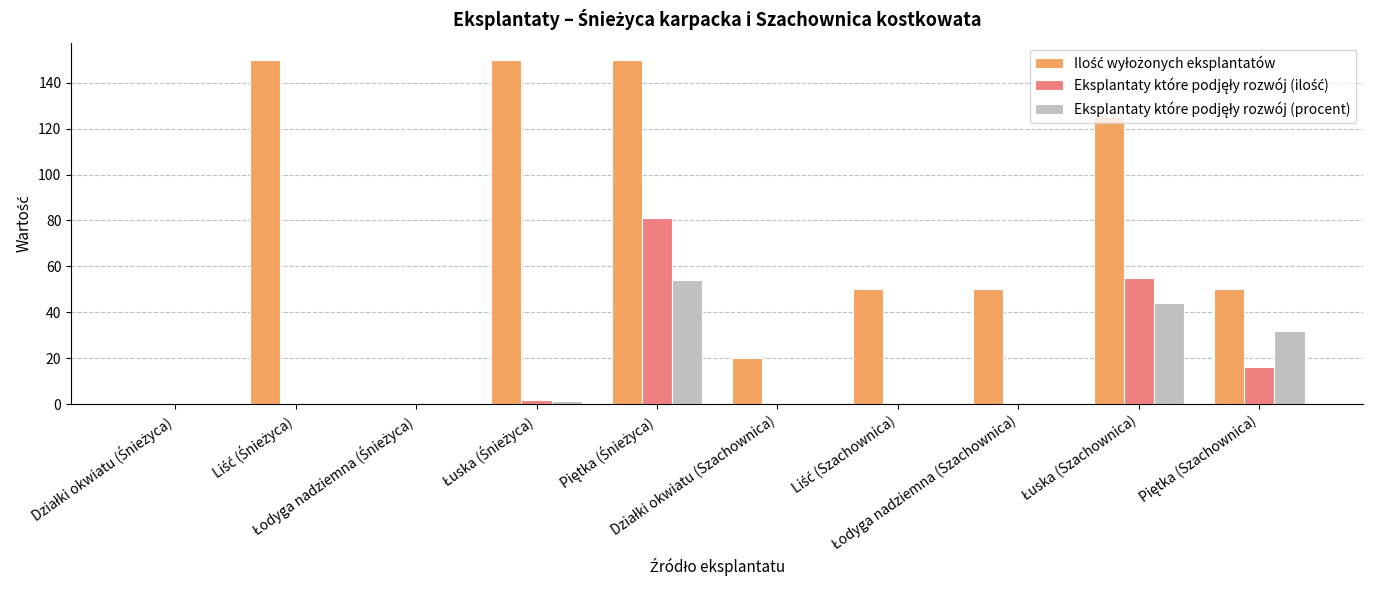

What is the maximum value shown in the chart?

150.0